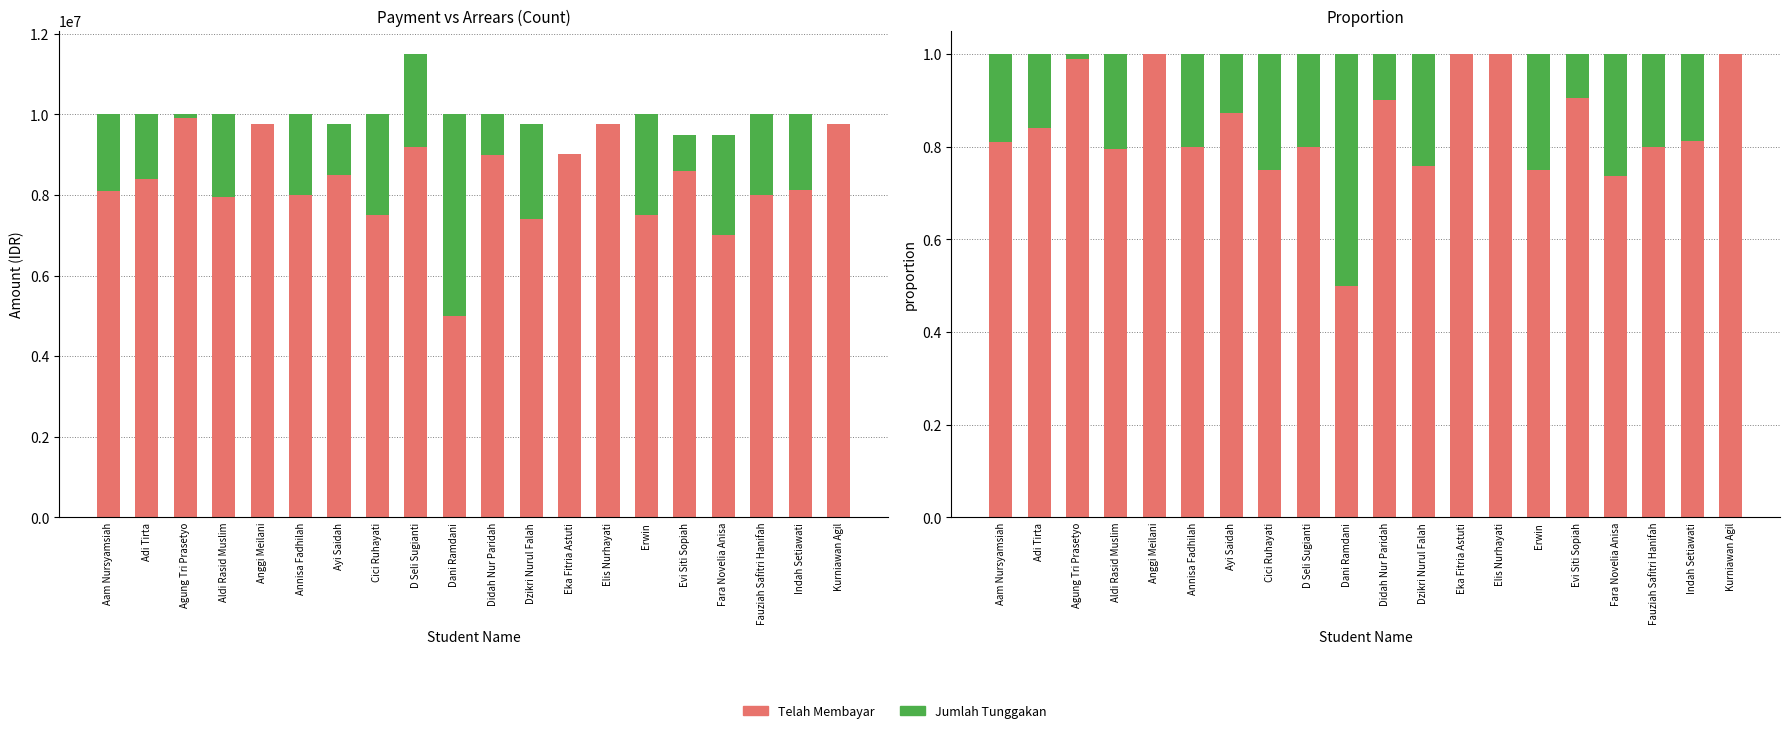

What is the difference between the maximum and minimum values in the Telah Membayar series?

0.5